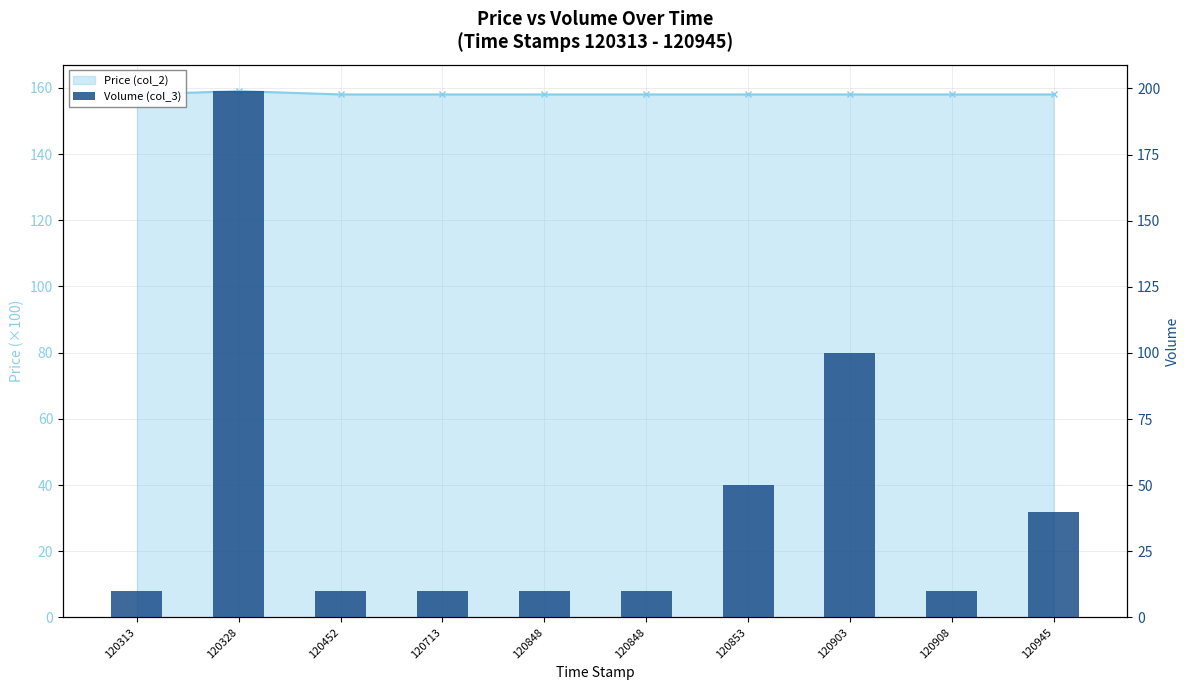

The value of Price (col_2) at 120848 is 158. True or false?

True